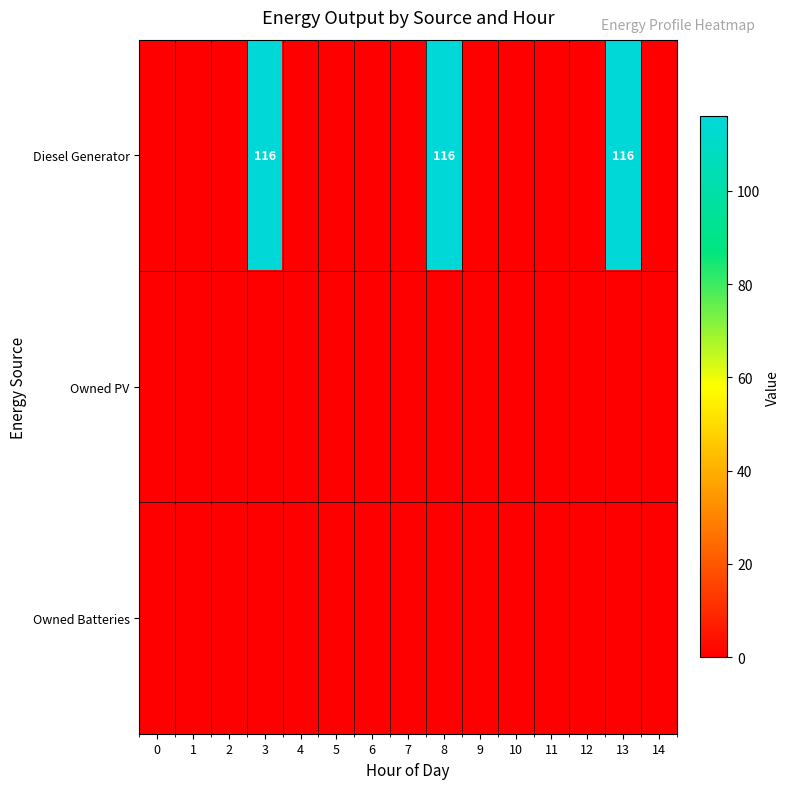

The value of Diesel Generator at 13 is 178. True or false?

False